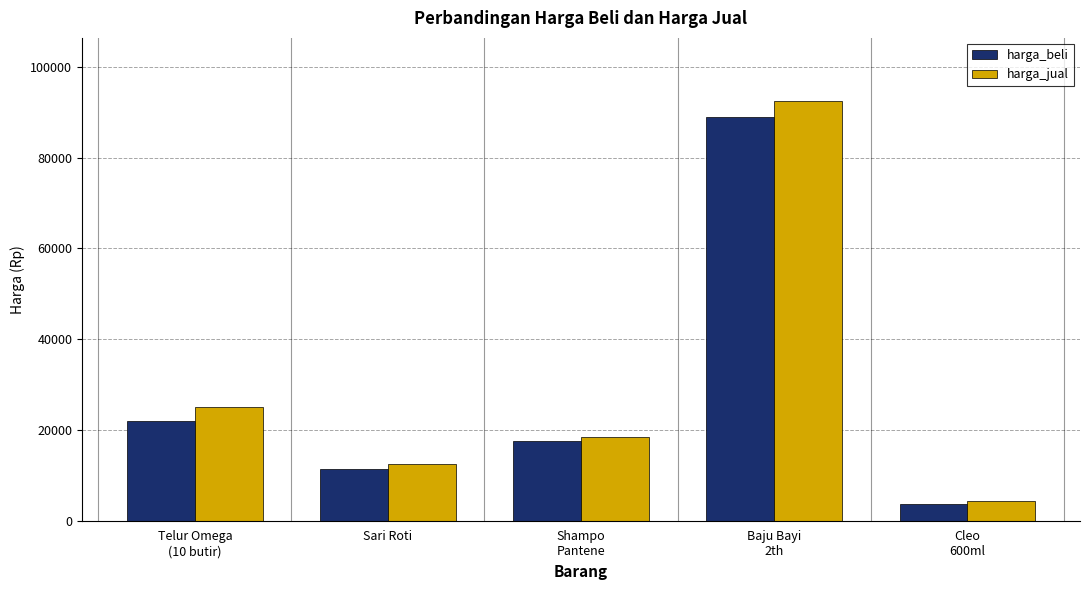

What is the difference between the harga_jual values at Telur Omega
(10 butir) and Shampo
Pantene?

6500